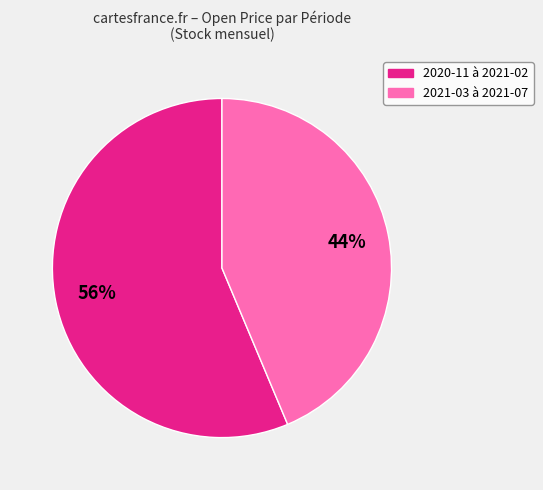

Is there a majority slice in this chart?

Yes